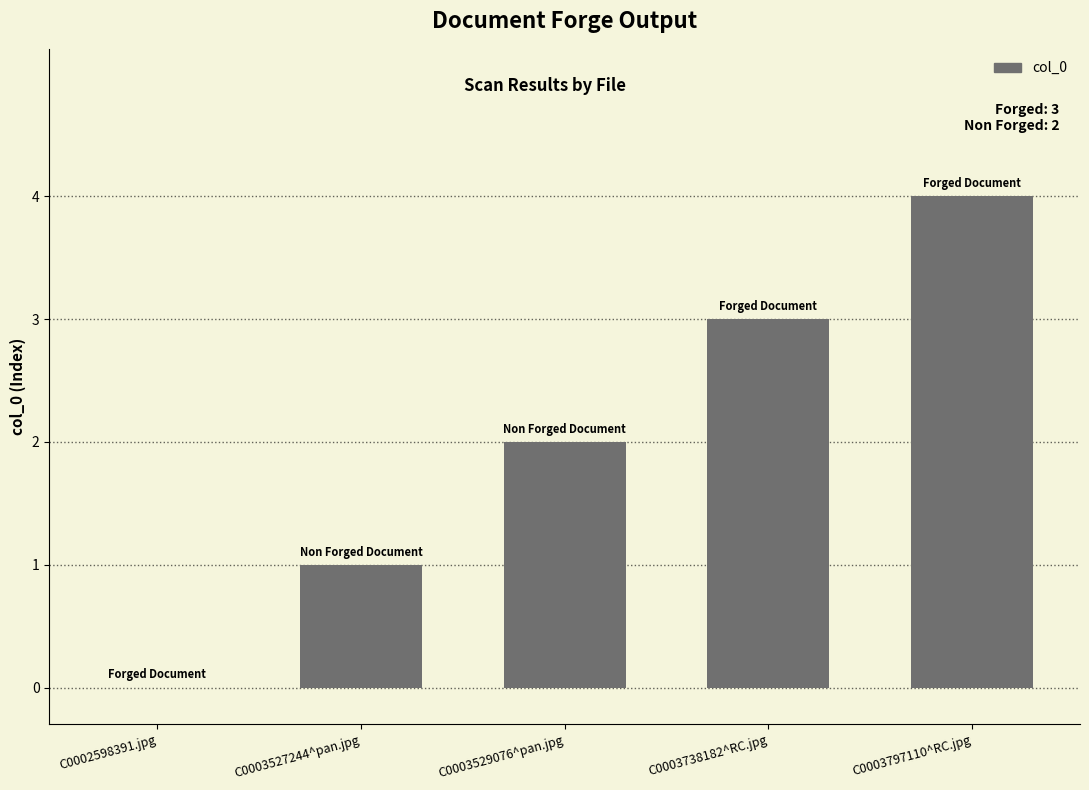

What is the maximum value shown in the chart?

4